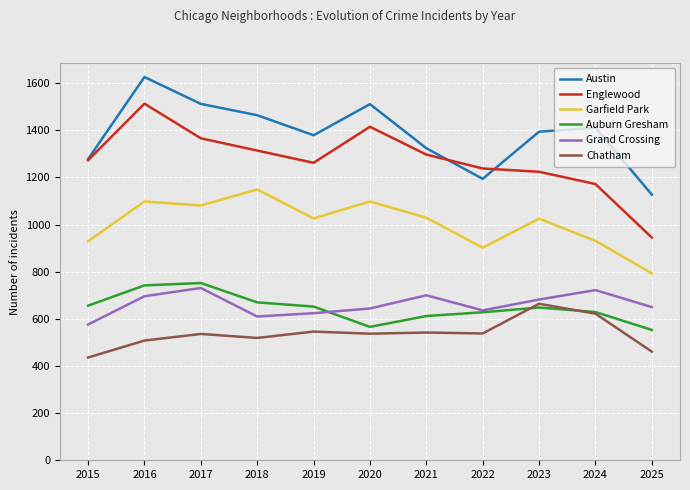

Read the Grand Crossing value at 2018.

610